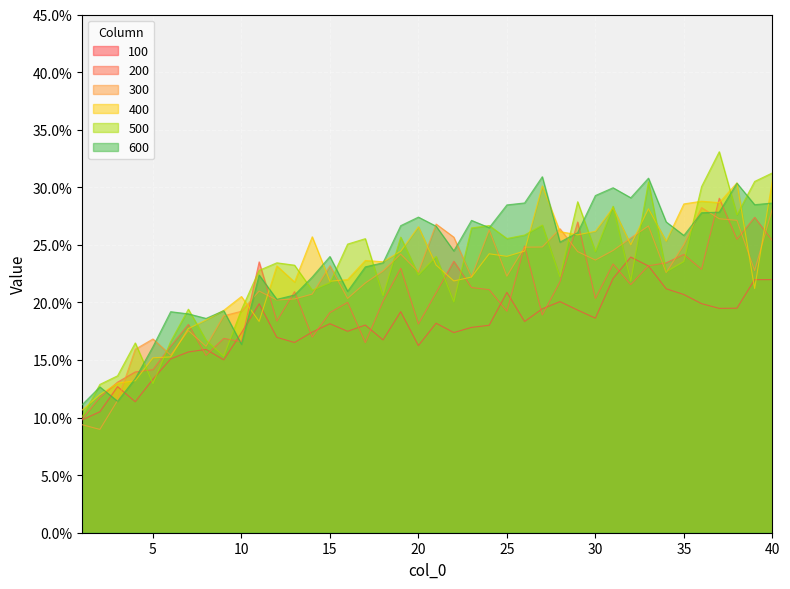

What is the value of the 100 point at the 3rd from the left?

0.1